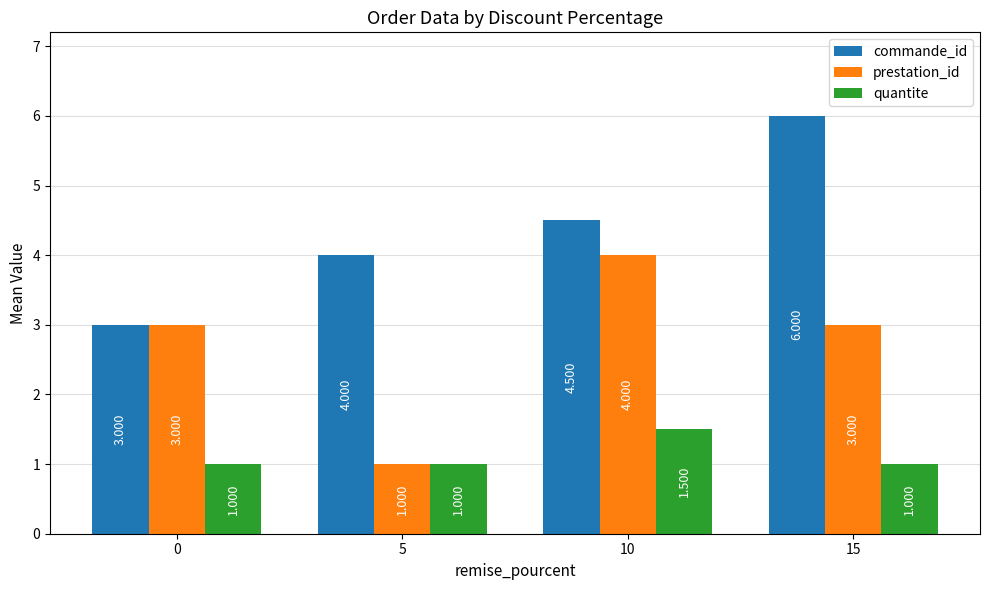

Which category has the lowest value in the prestation_id series?

5